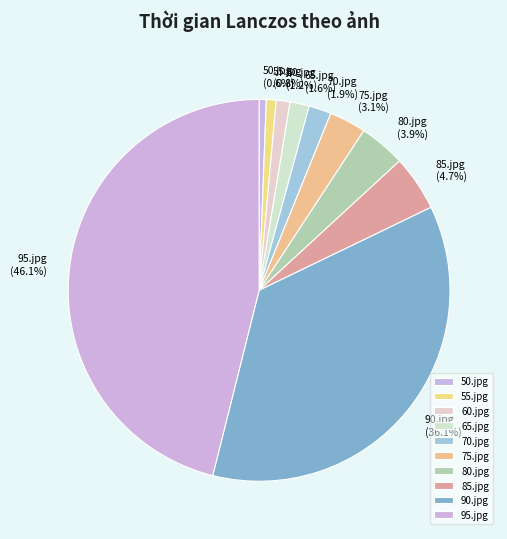

What percentage do 80.jpg and 75.jpg together represent?

7.0%